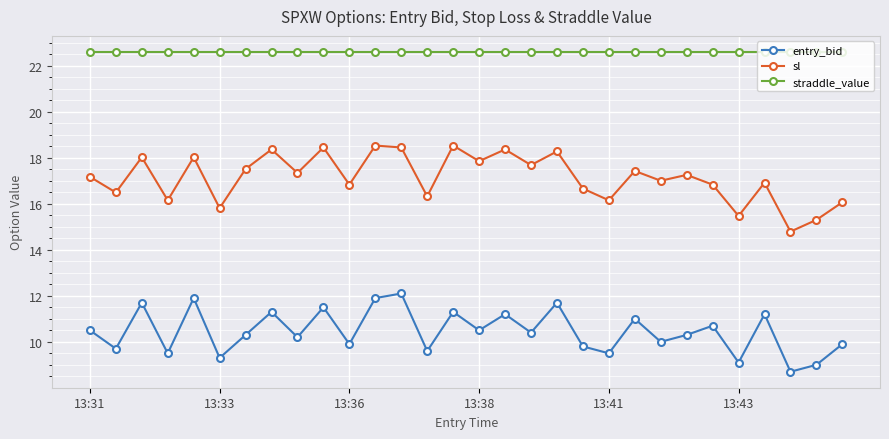

In entry_bid, how many points are higher than both neighbors (excluding endpoints)?

11